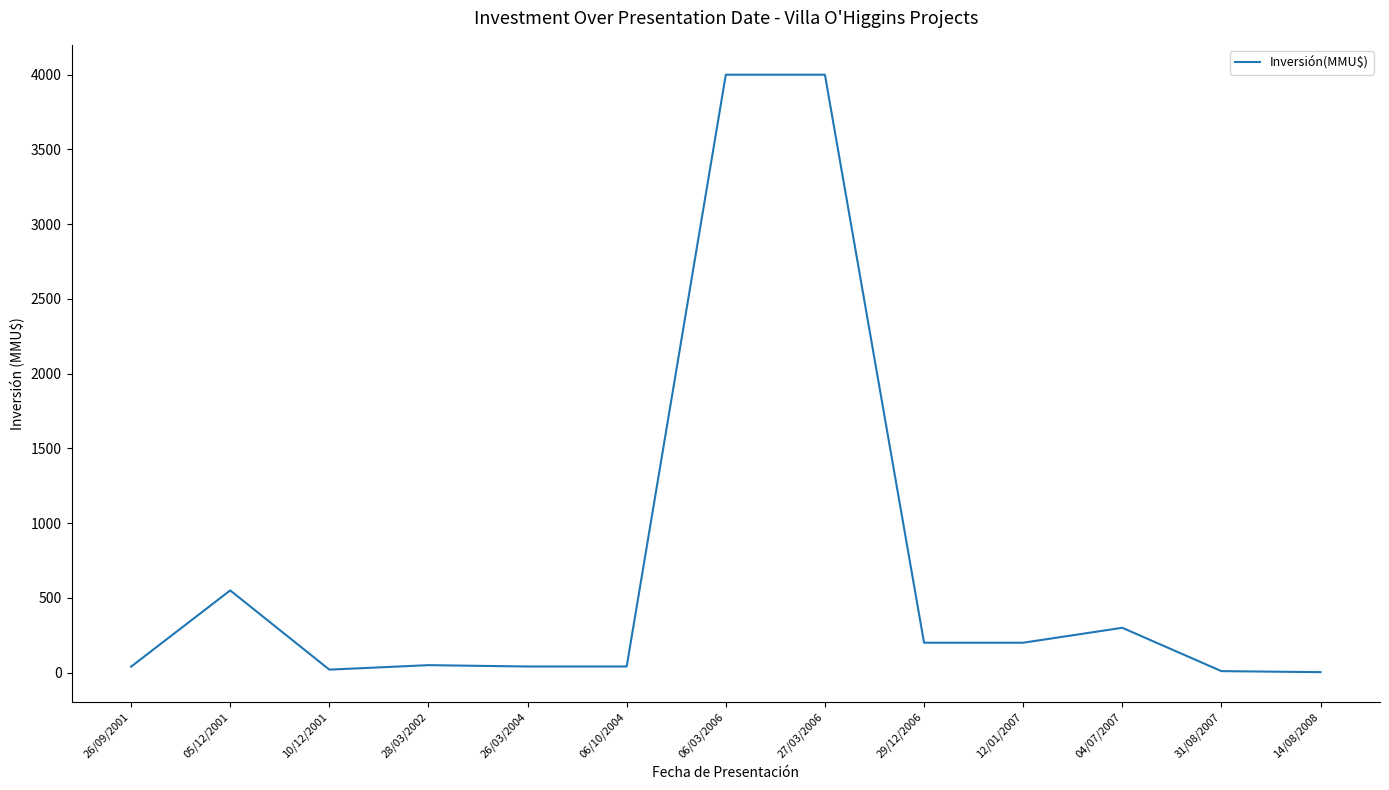

Does the chart have visible grid lines?

No